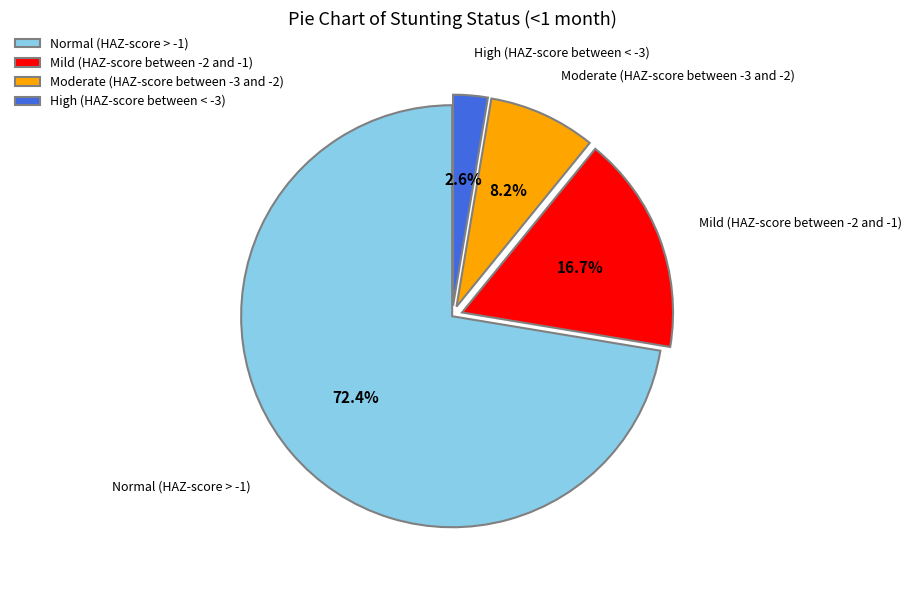

How many segments does this pie chart have?

4